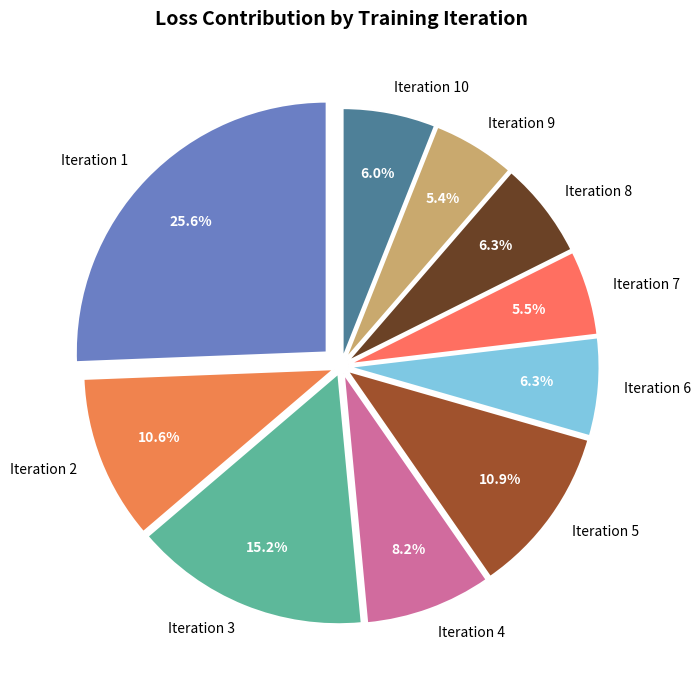

True or false: Iteration 6 accounts for 1% of the total.

False